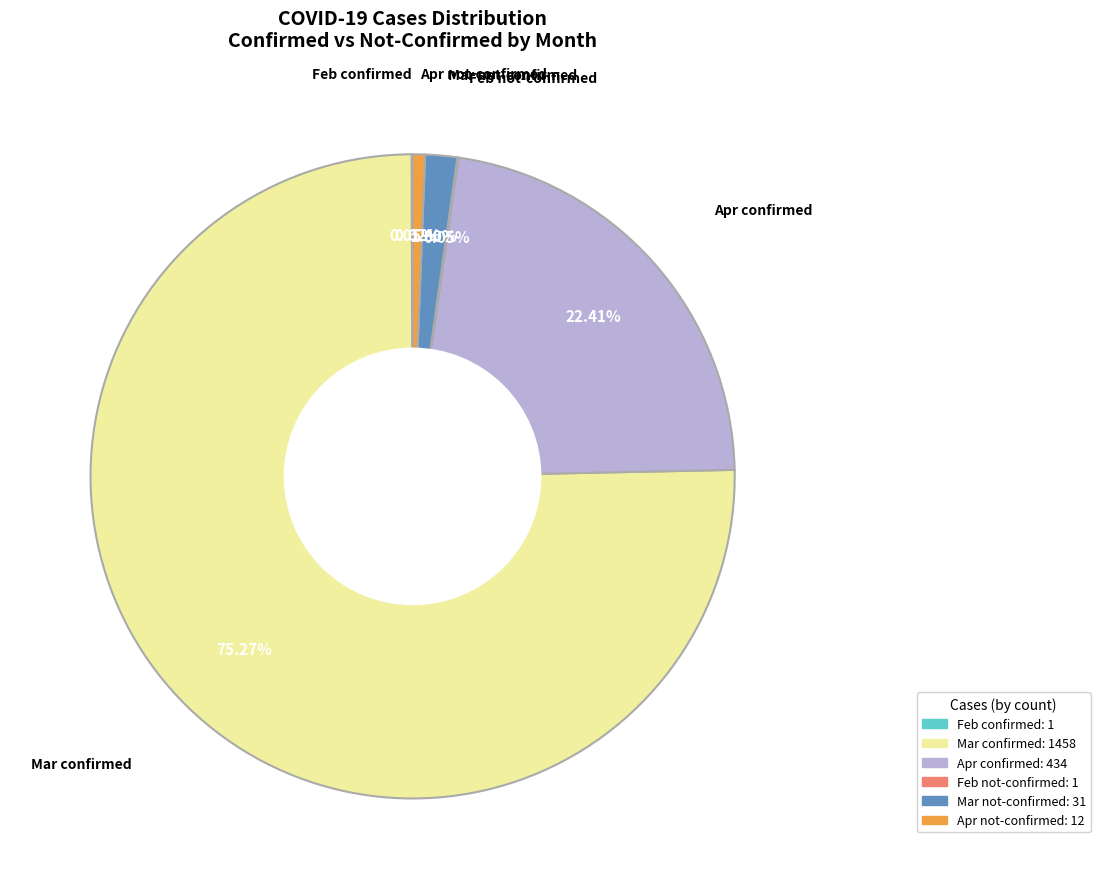

Does any single category account for the majority?

Yes